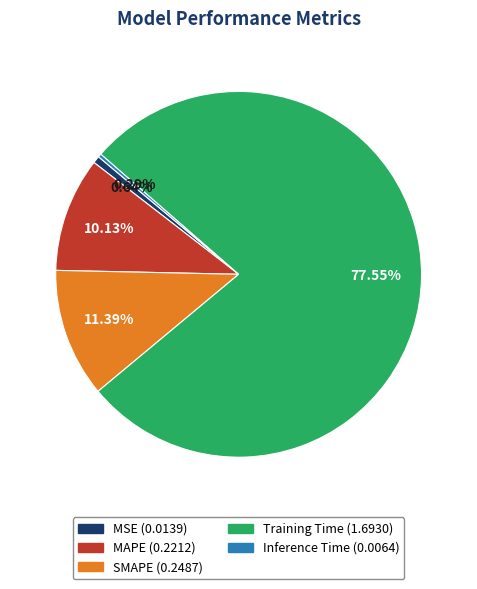

Does MAPE represent more than half of the total?

No